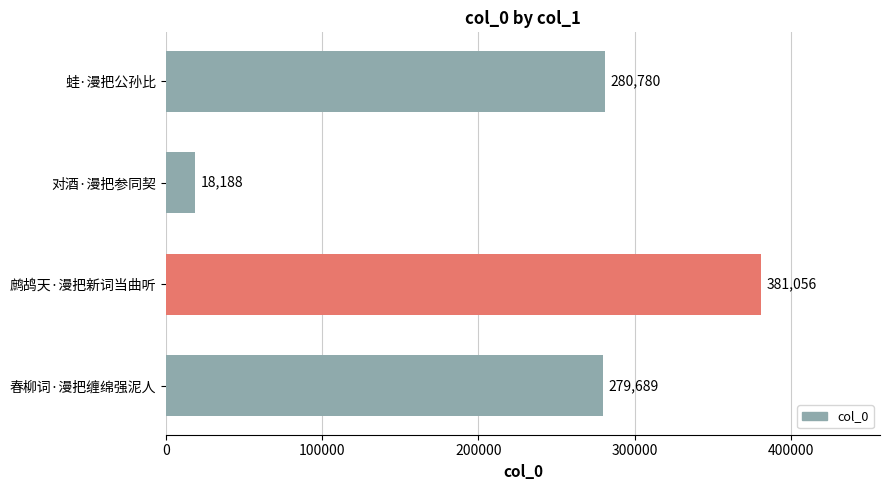

How many distinct data groups are displayed?

1